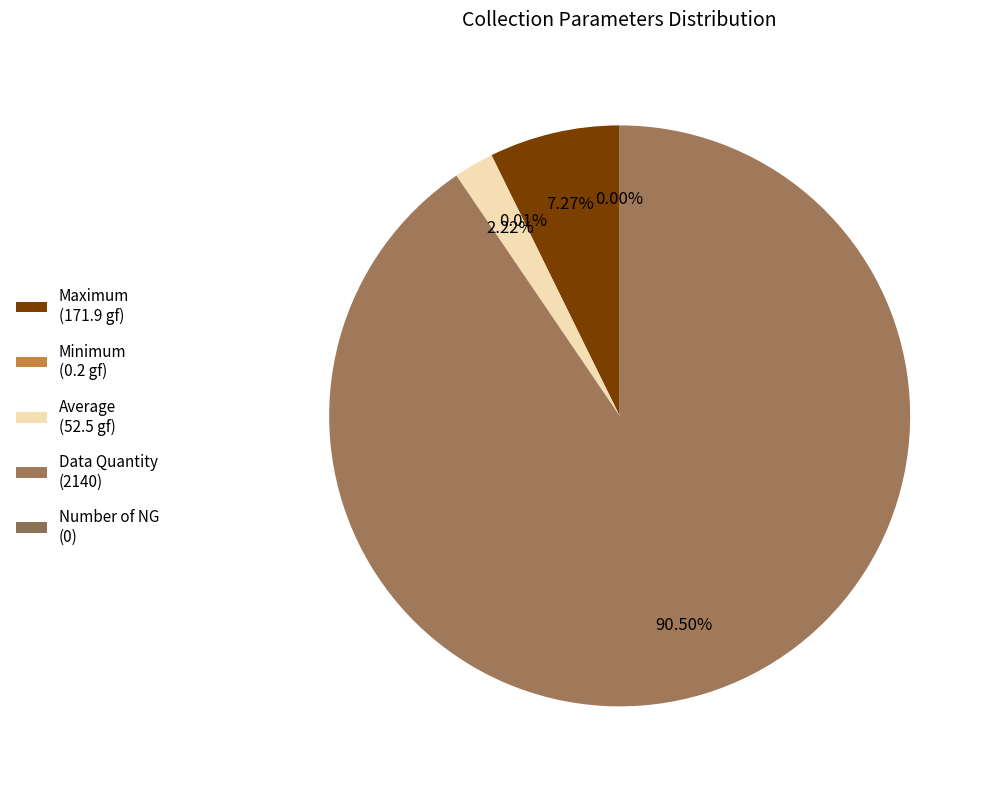

Which category has the smallest portion of the pie?

Number of NG